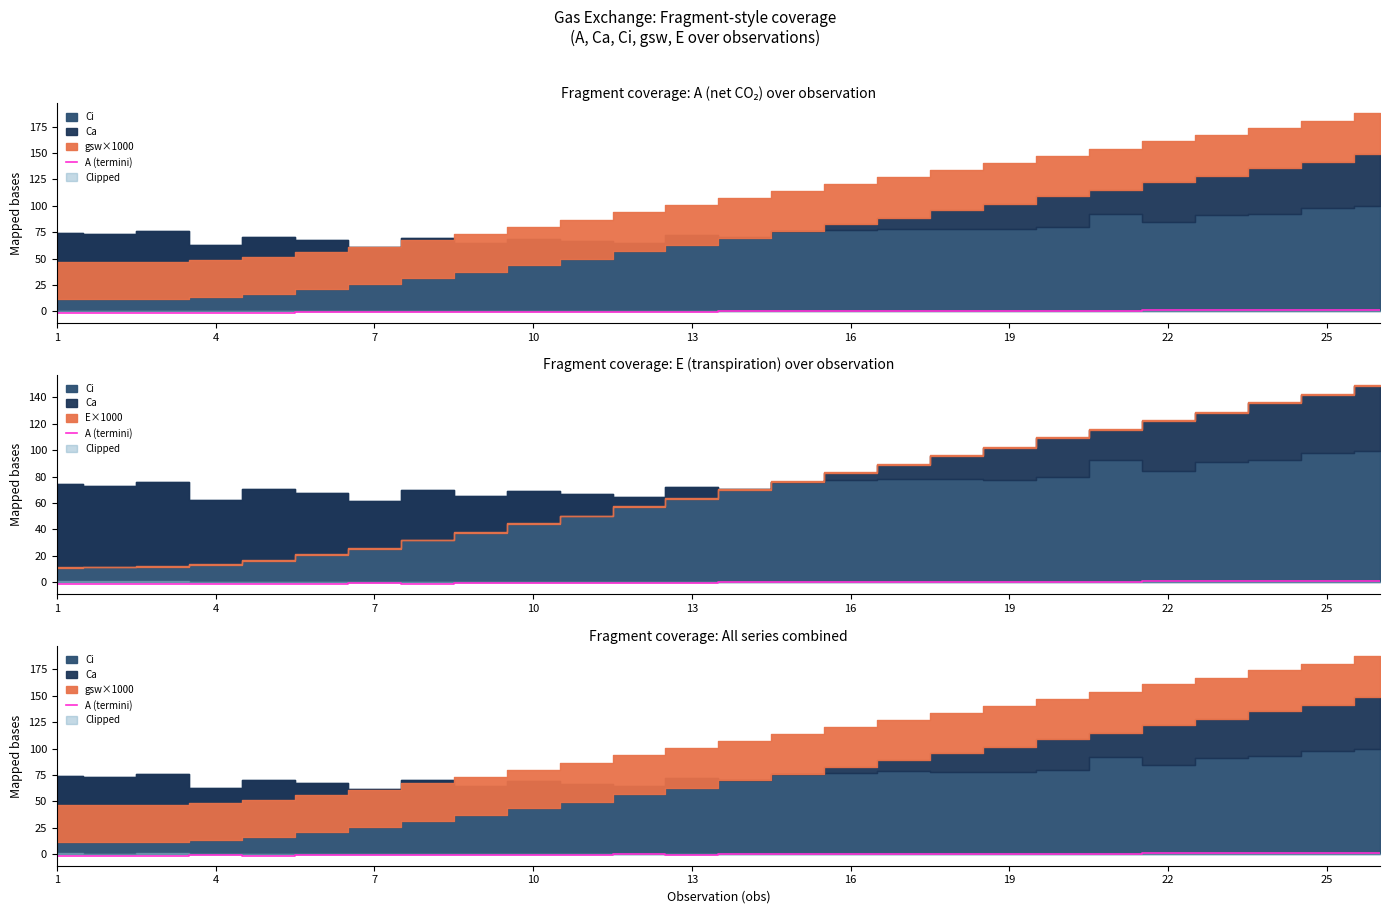

How many lines are shown in the chart?

1